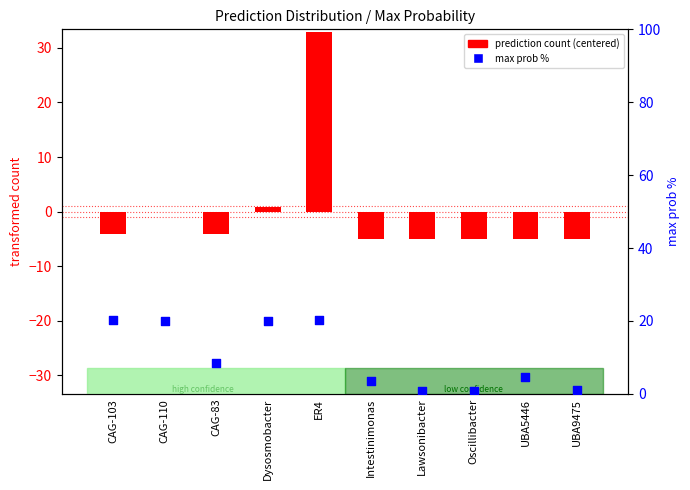

Which series reaches the minimum Y coordinate?

prediction count (centered)